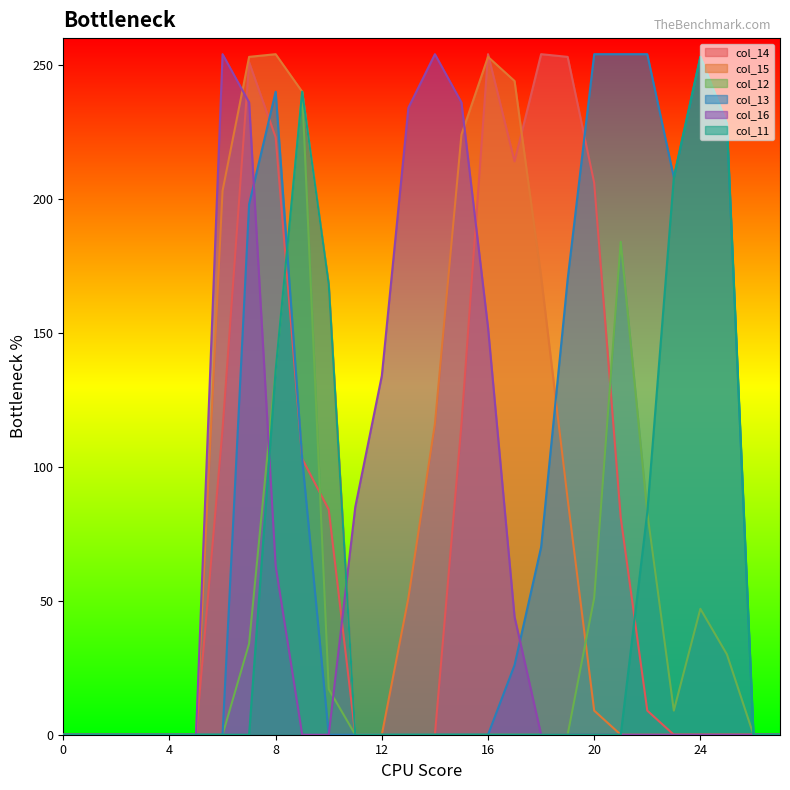

At which category is the sum across all series the highest?

8